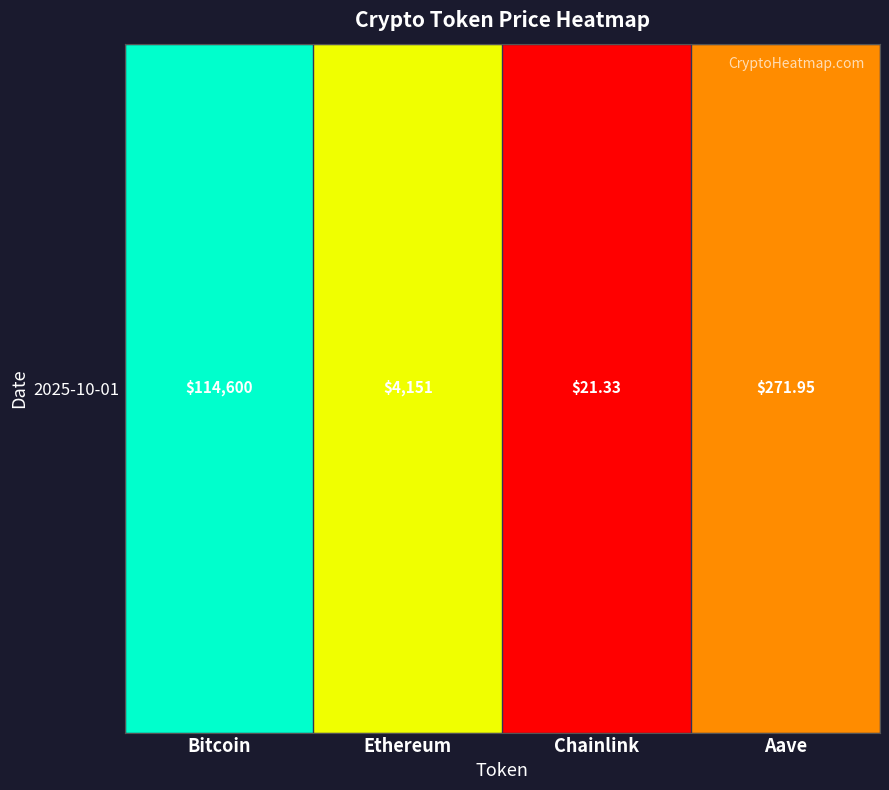

Is it true that the value at Ethereum is 3.6?

True